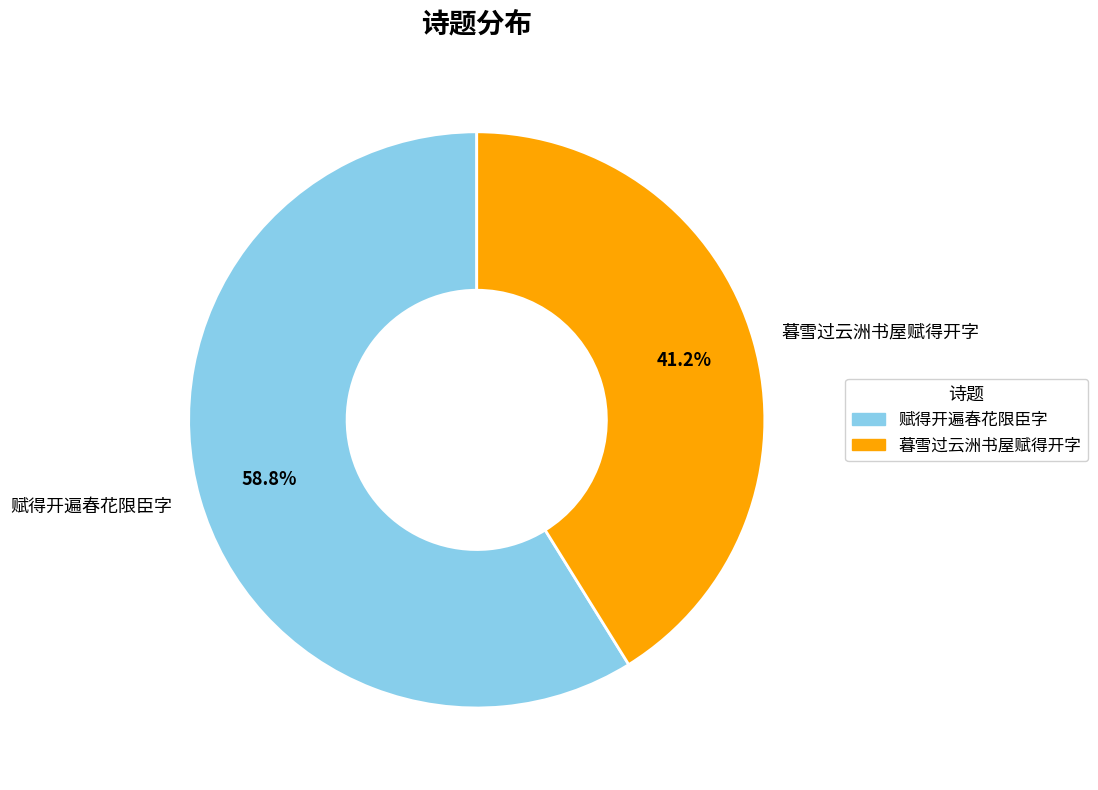

Does 暮雪过云洲书屋赋得开字 account for over 50% of the chart?

No